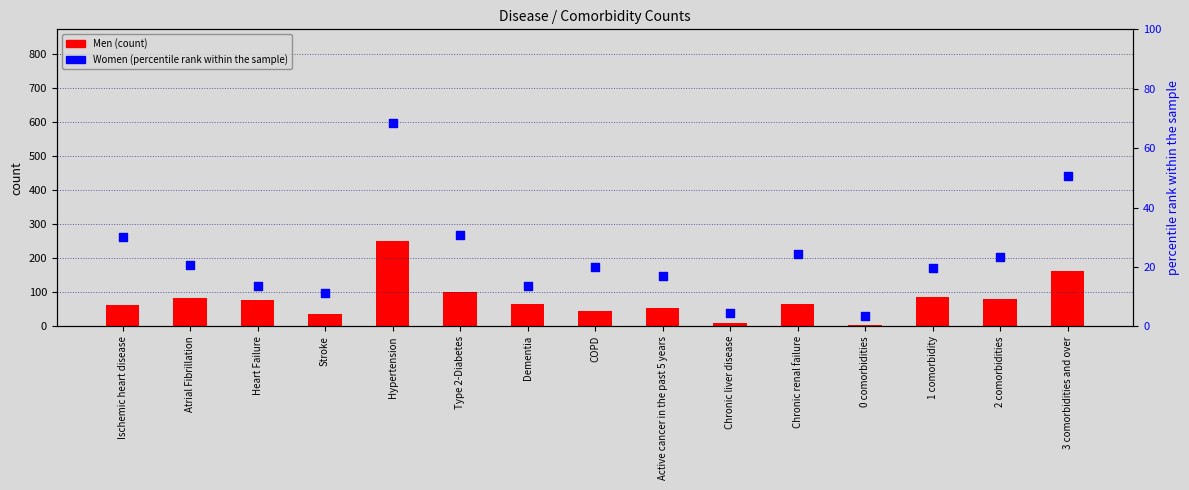

Which series has the widest spread of Y values?

Men (count)